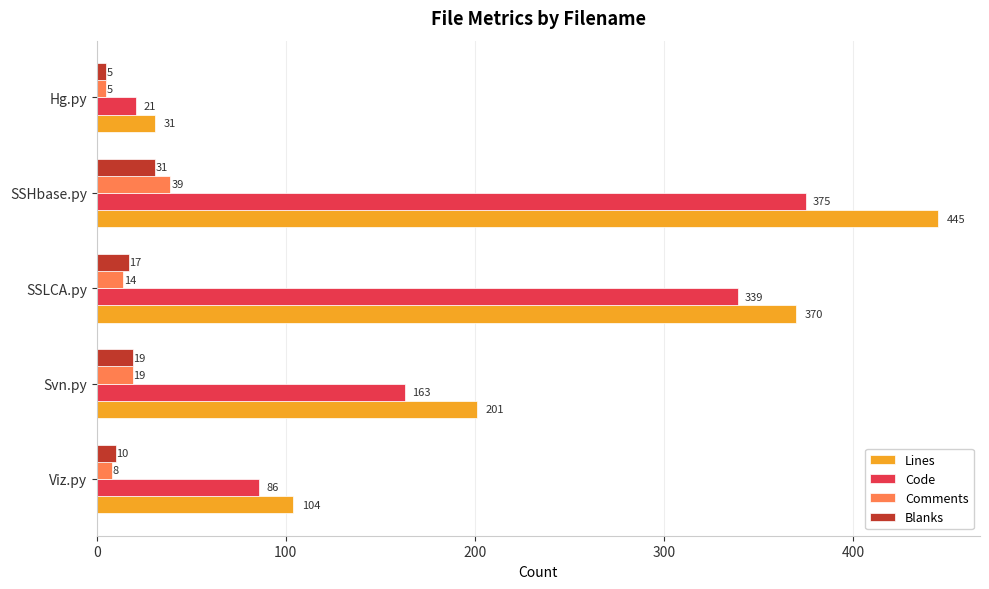

How many values in the Lines series are below 201?

2